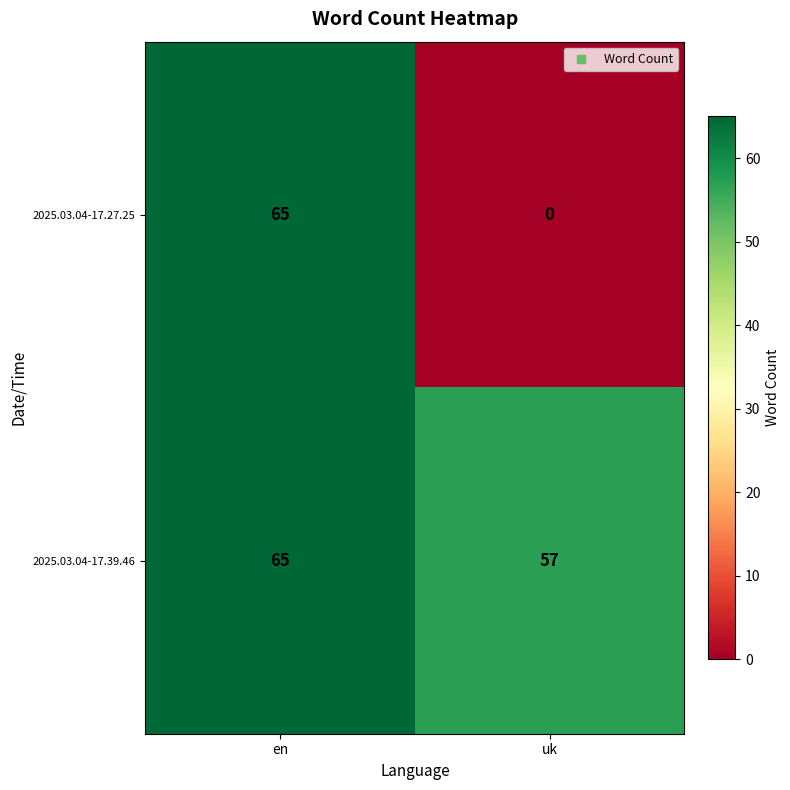

What is the total value across all series at en?

130